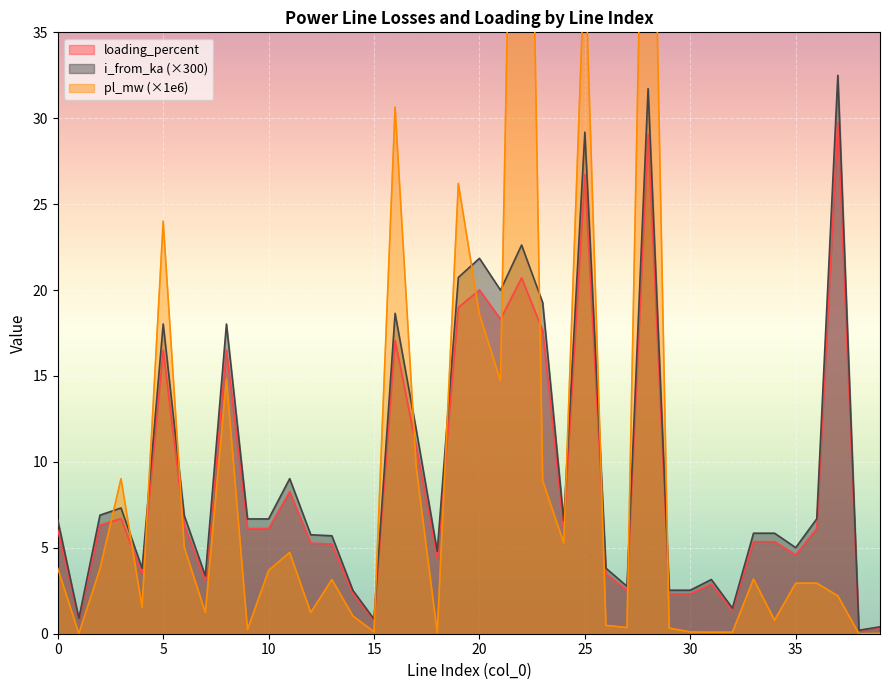

Which has a higher value, 27 or 6?

6